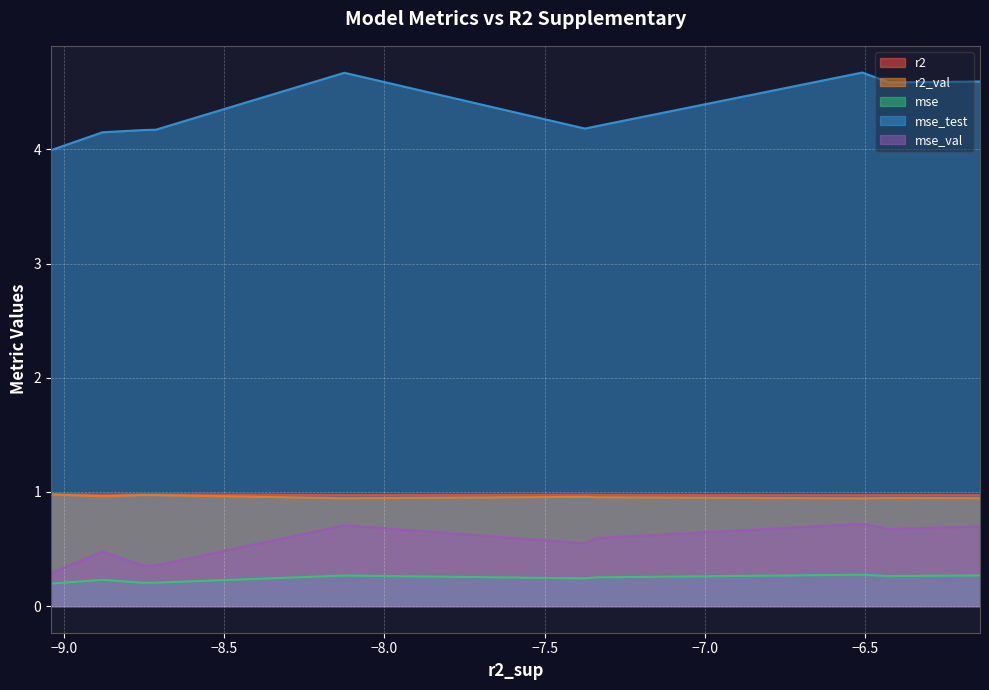

Which series has the widest spread of values?

mse_test